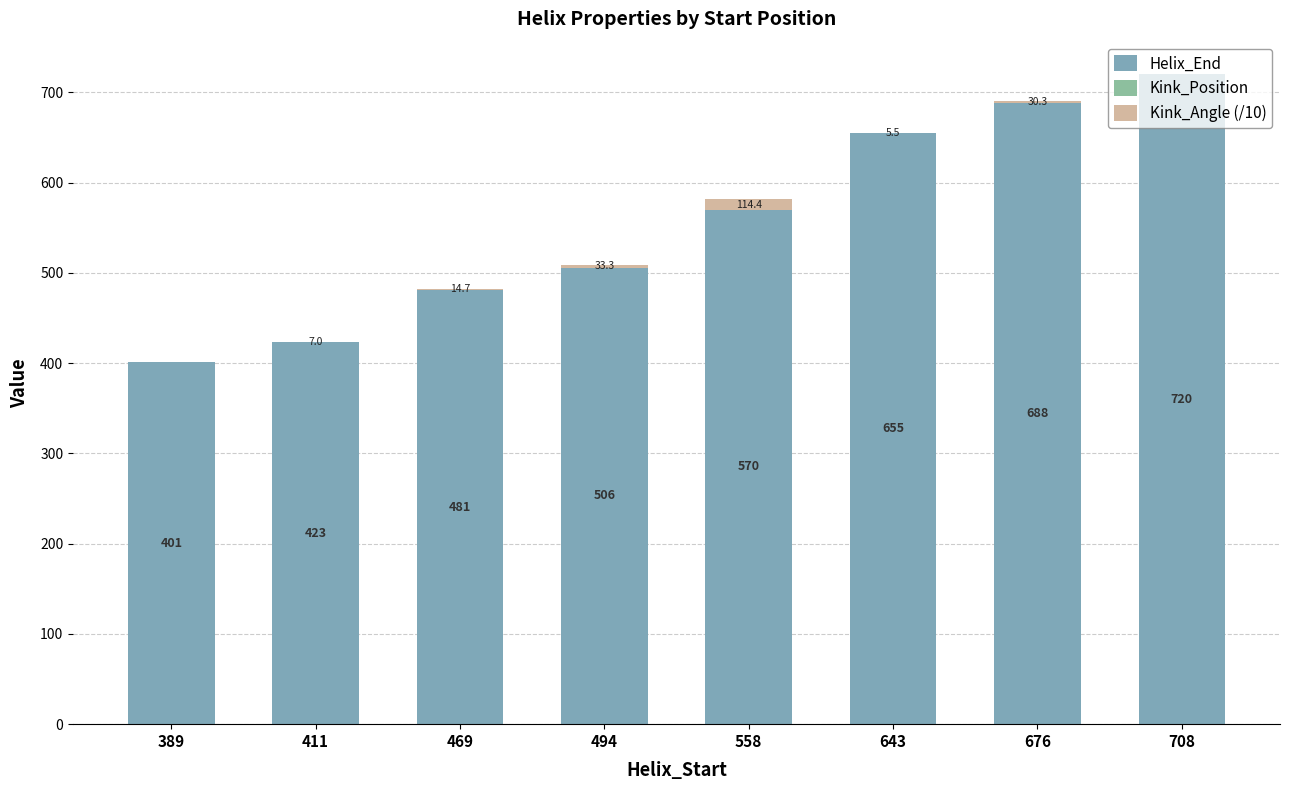

How many data points does each series have?

8